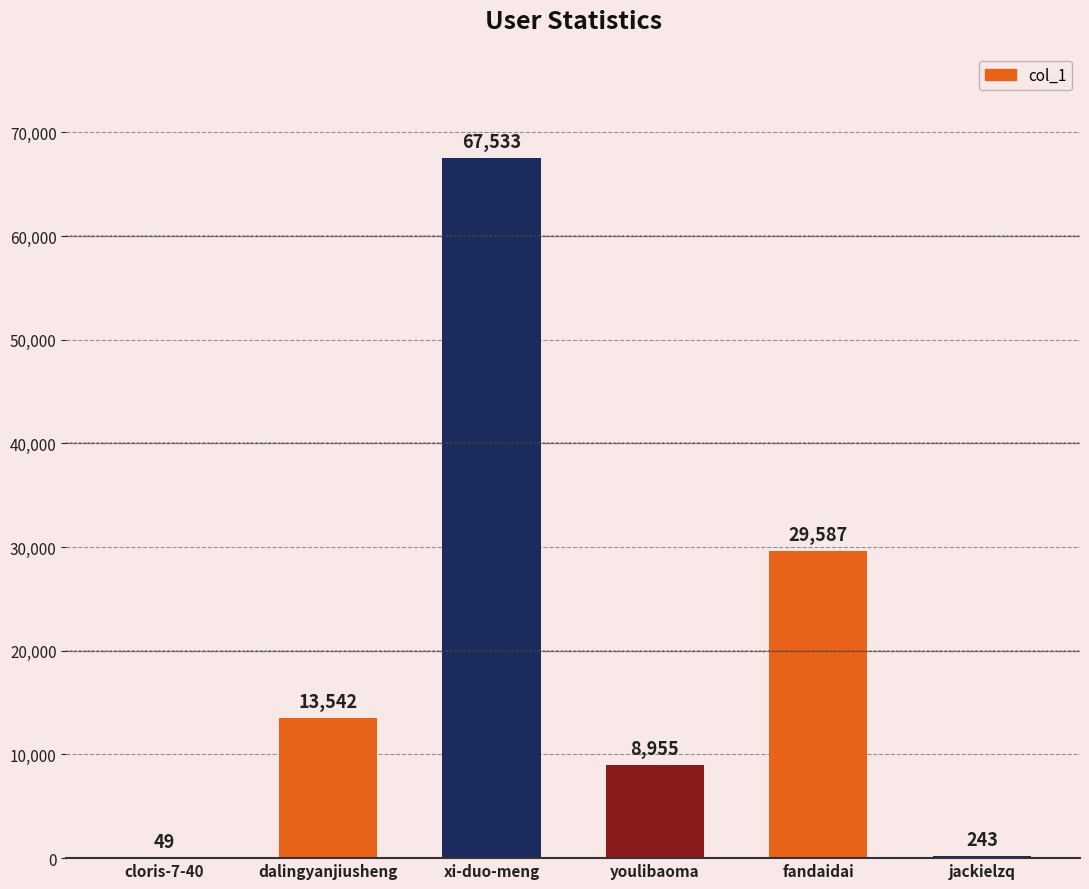

True or false: the data shows 15446 at youlibaoma.

False